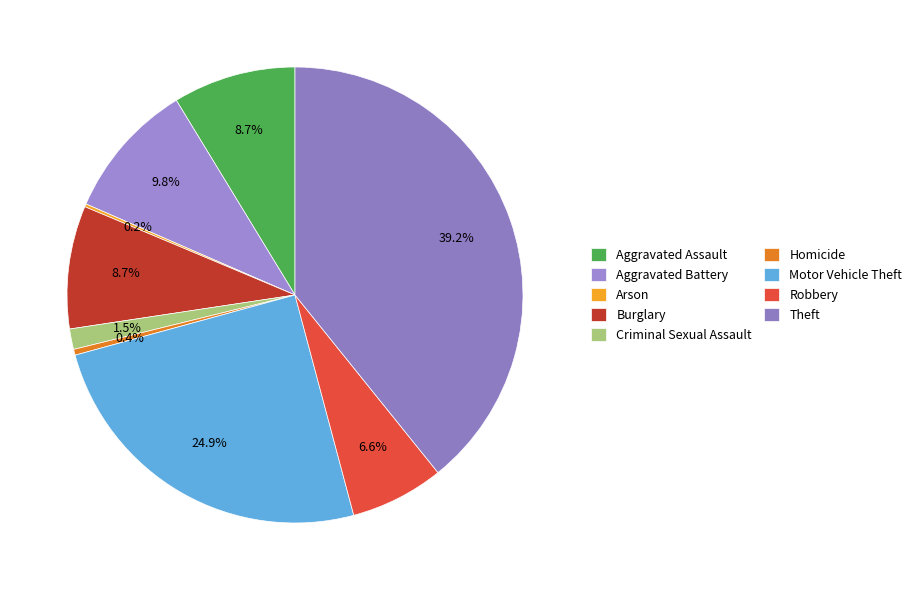

Which has a higher value, Aggravated Assault or Burglary?

Aggravated Assault